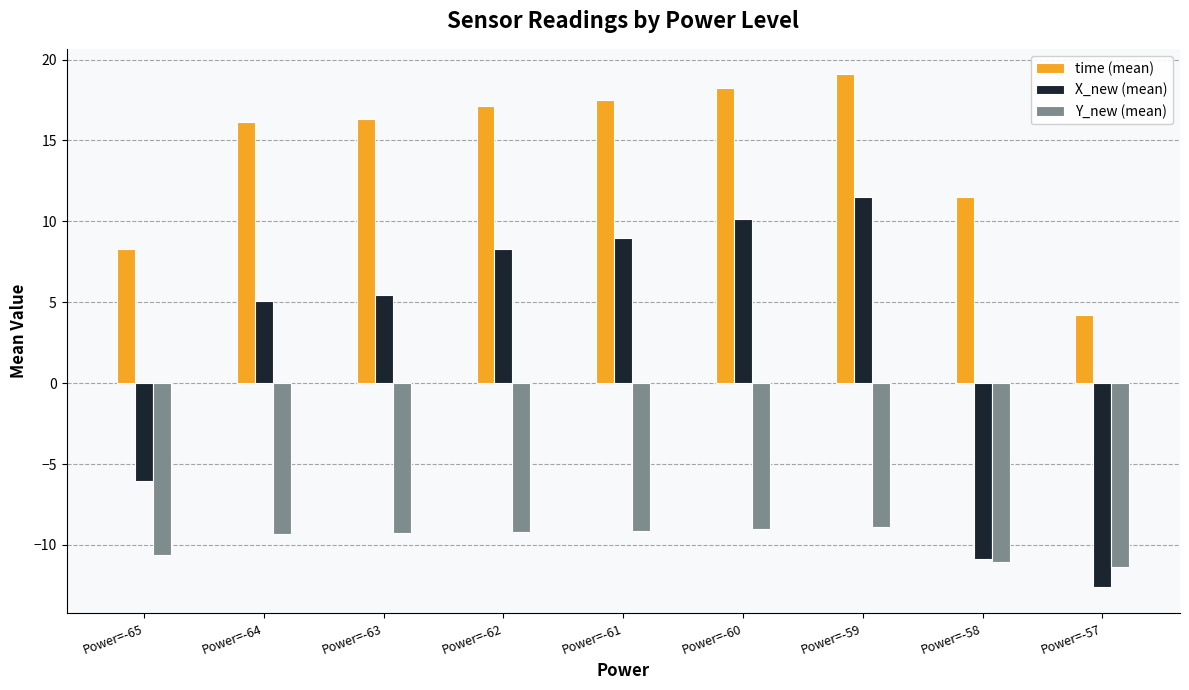

What is the difference between the second highest and second lowest values in the X_new (mean) series?

21.0